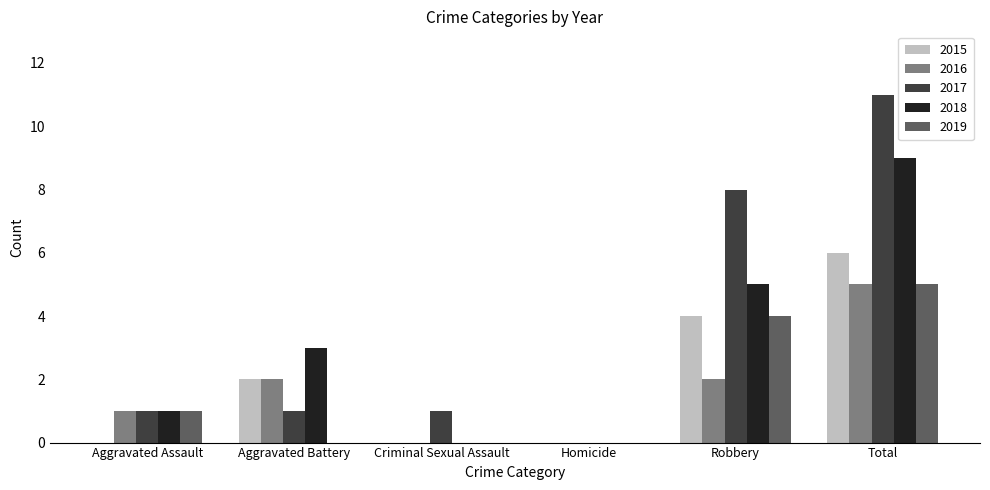

At which label does 2016 reach its peak?

Total